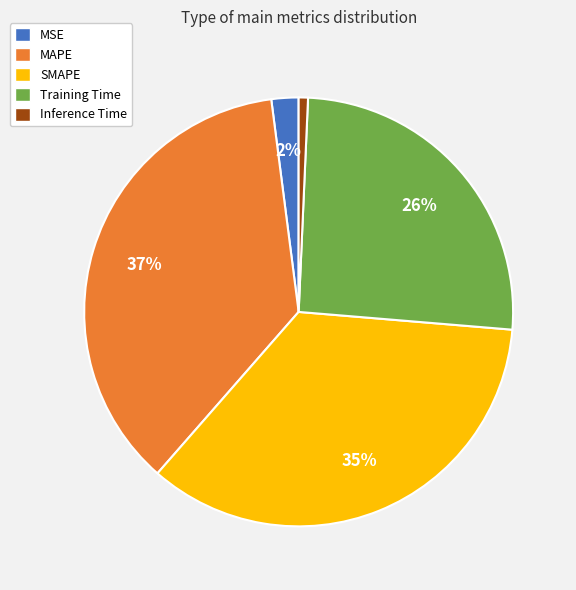

What is the smallest slice in the pie chart?

Inference Time